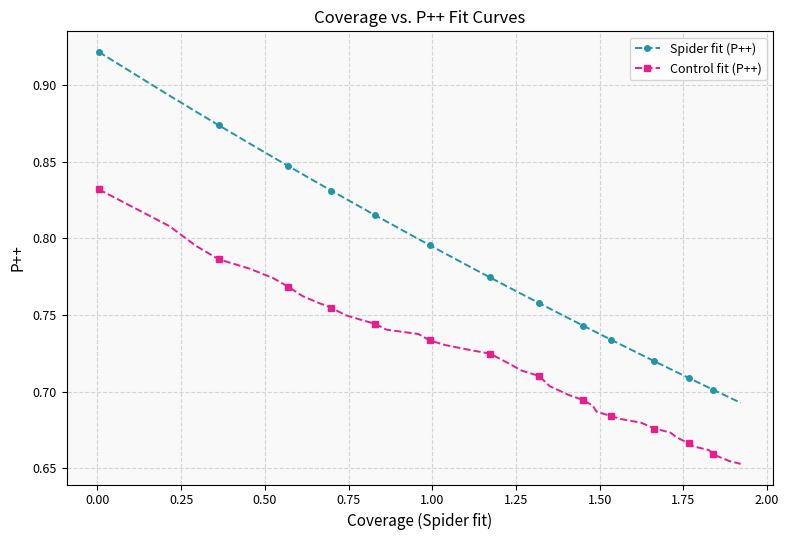

Which series has the largest total across all categories?

Spider fit (P++)